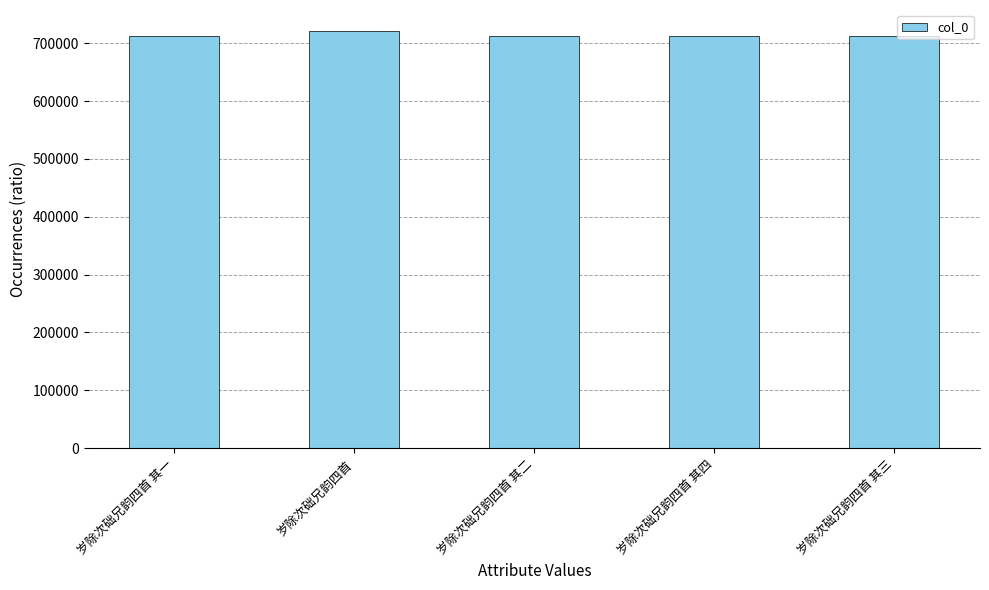

What is the label of the 3rd bar from the right?

岁除次础兄韵四首 其二